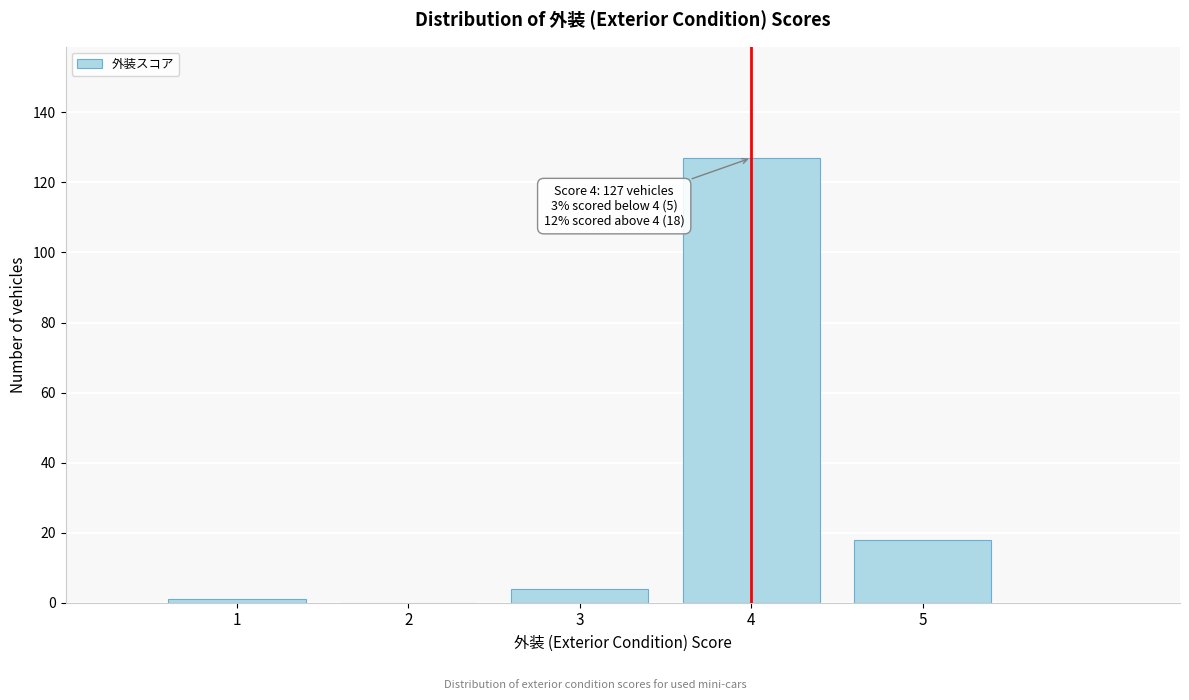

Reading left to right, what are all the values shown in this chart?

1=1	2=0	3=4	4=127	5=18